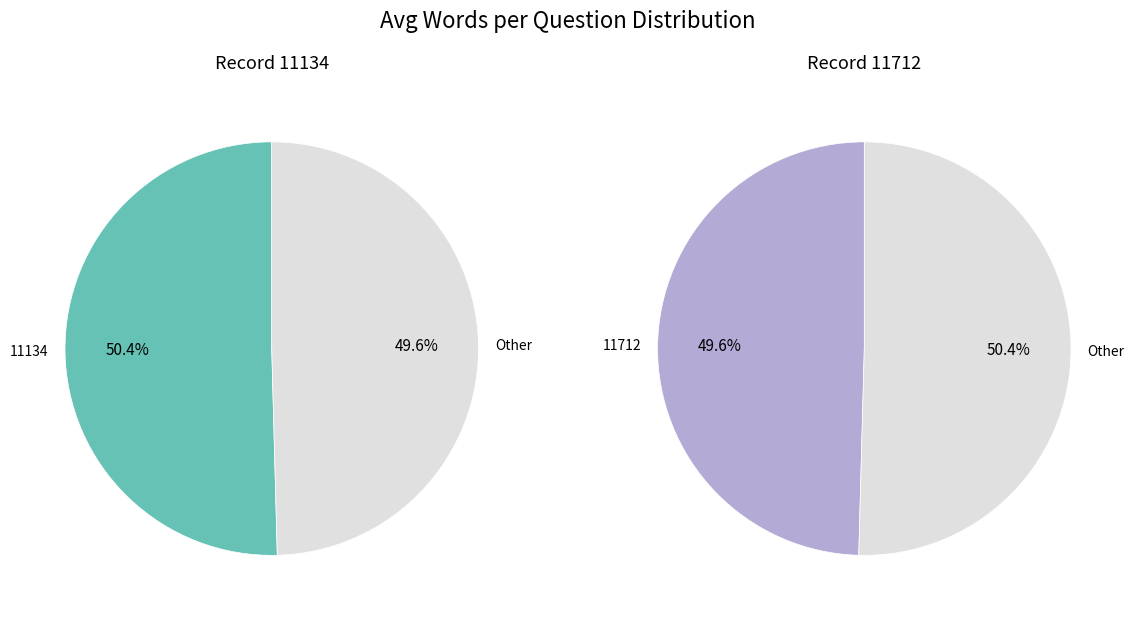

To the nearest percent, what portion does 11712 represent?

50%